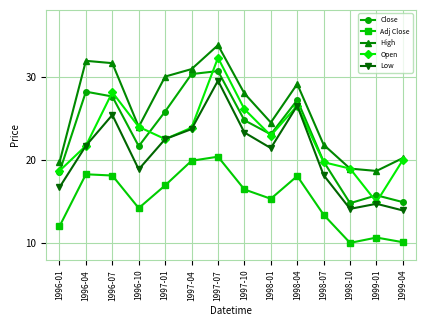

Which series has the largest range (max minus min)?

Open